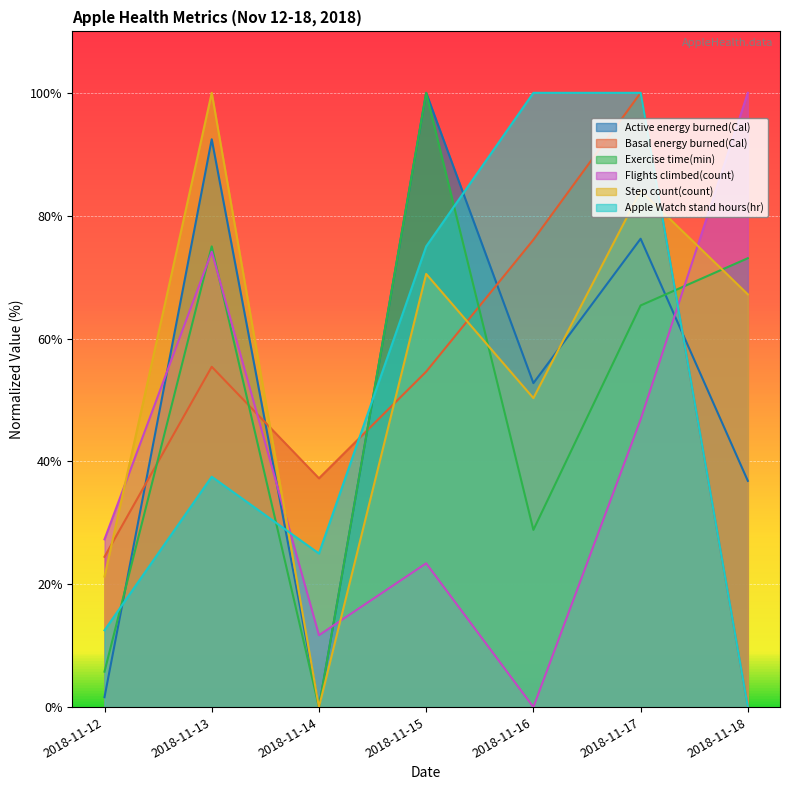

What is the value of the Exercise time(min) point at the 7th from the left?

73.1